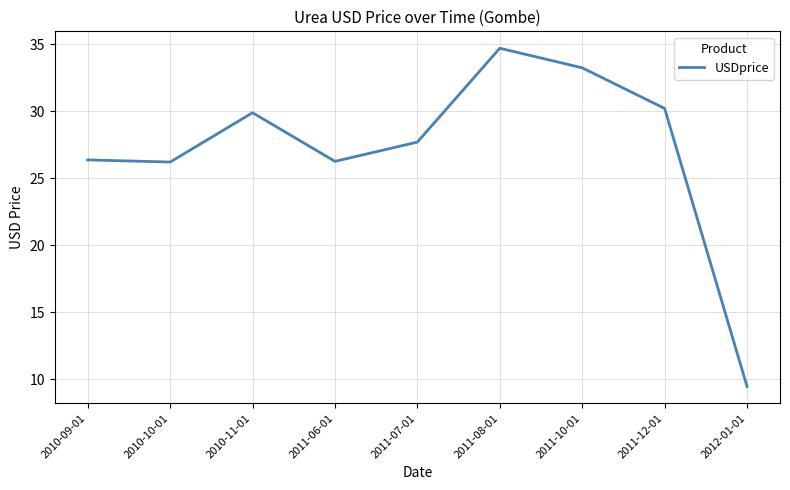

What position from the left is 2011-06-01?

4